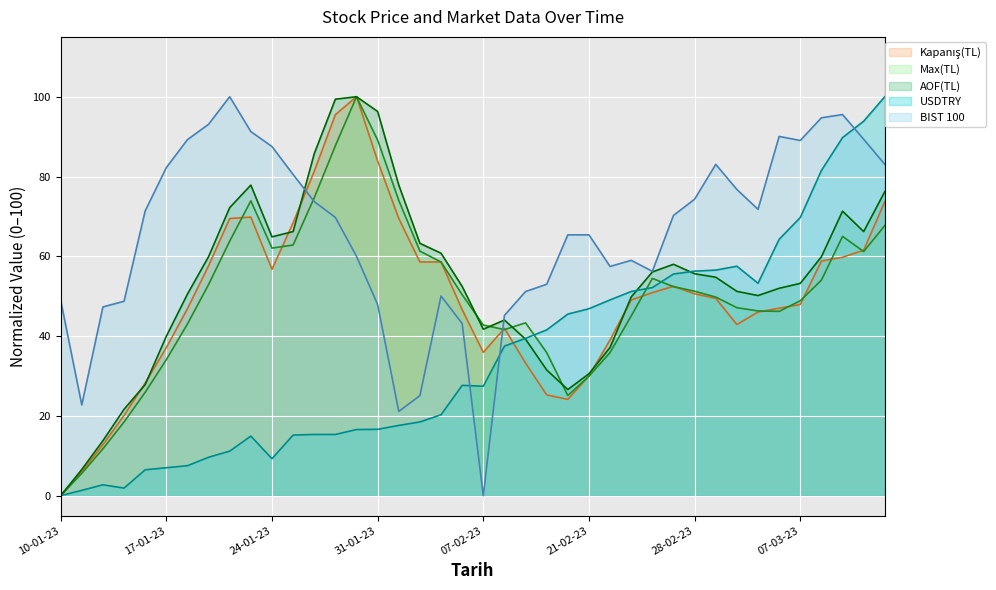

How many values in the BIST 100 series exceed 70?

20